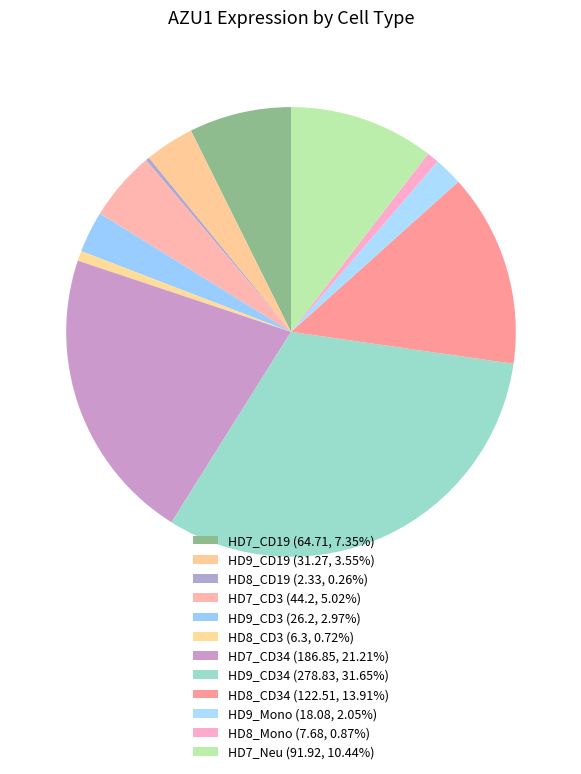

To the nearest percent, what is the average slice percentage?

8%